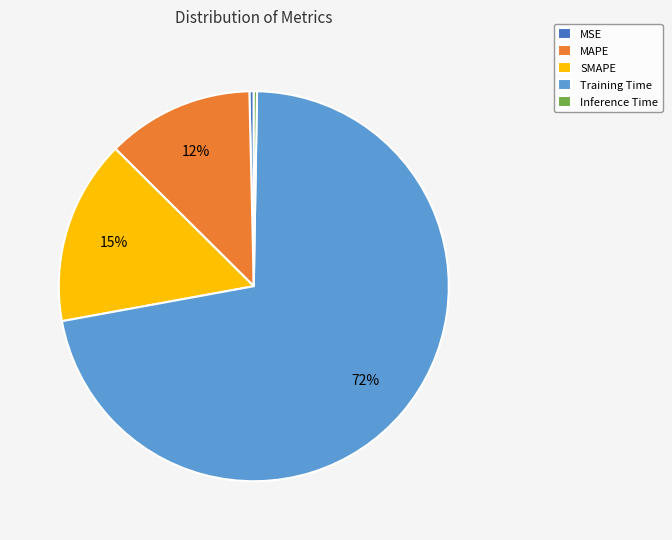

Which has a higher value, MSE or Training Time?

Training Time